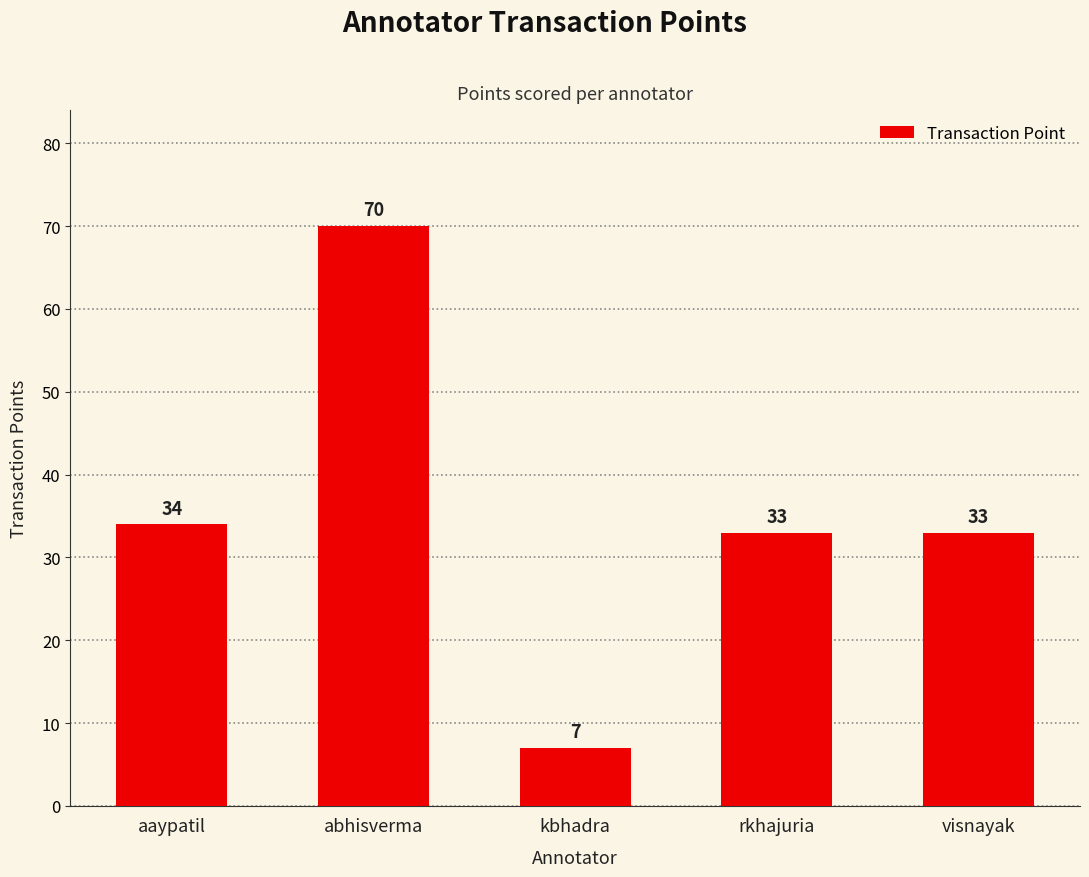

Reading right to left, list all the values displayed in this chart.

visnayak=33	rkhajuria=33	kbhadra=7	abhisverma=70	aaypatil=34